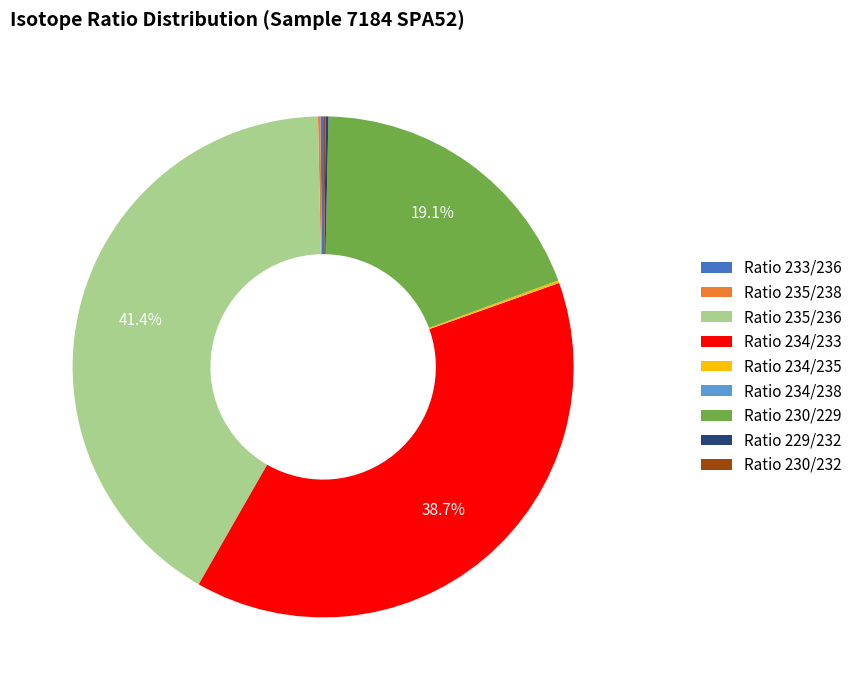

What is the largest slice in the pie chart?

Ratio 235/236